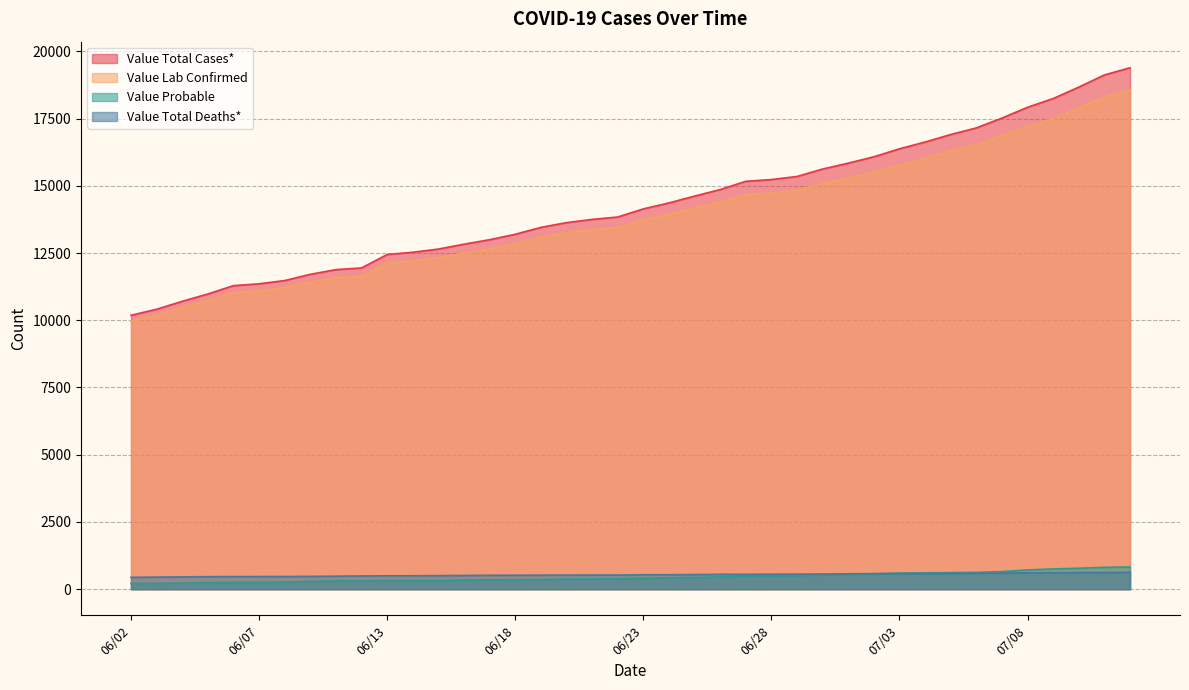

True or false: Value Total Cases* and Value Lab Confirmed intersect in this chart.

False